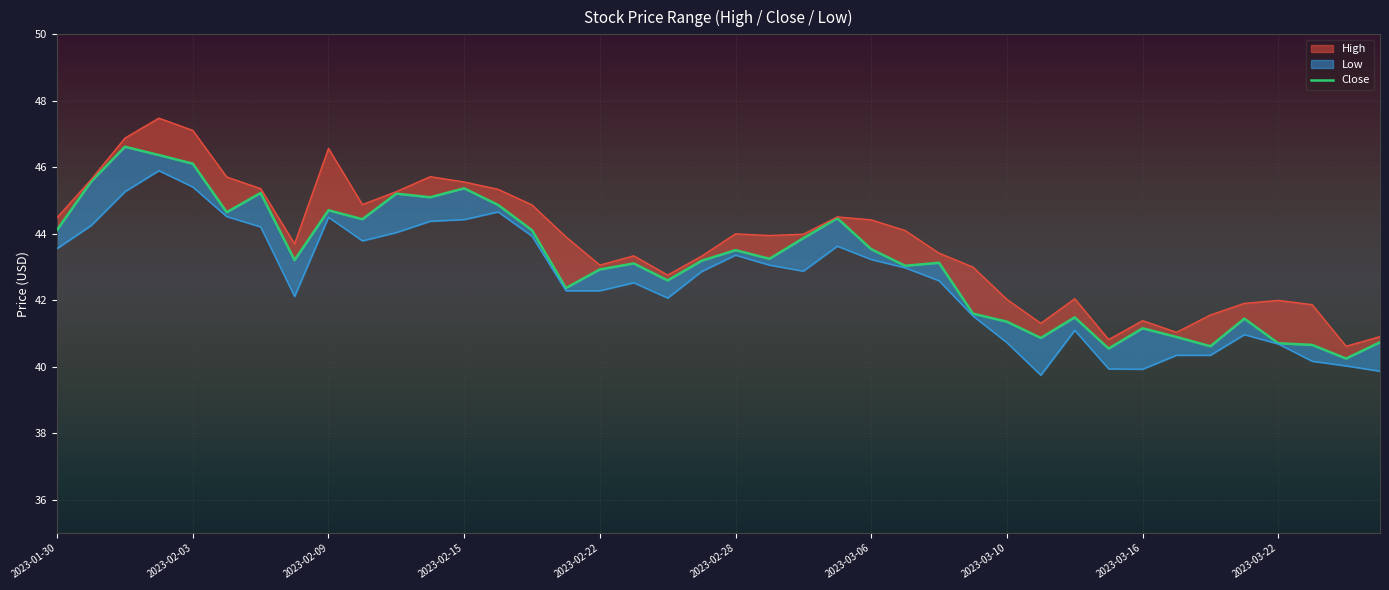

Reading left to right, list all the values displayed in this chart.

44.1	45.6	46.6	46.4	46.1	44.6	45.2	43.2	44.7	44.4	45.2	45.1	45.4	44.9	44.1	42.4	42.9	43.1	42.6	43.2	43.5	43.2	43.9	44.5	43.5	43.0	43.1	41.6	41.4	40.9	41.5	40.5	41.2	40.9	40.6	41.5	40.7	40.7	40.2	40.7